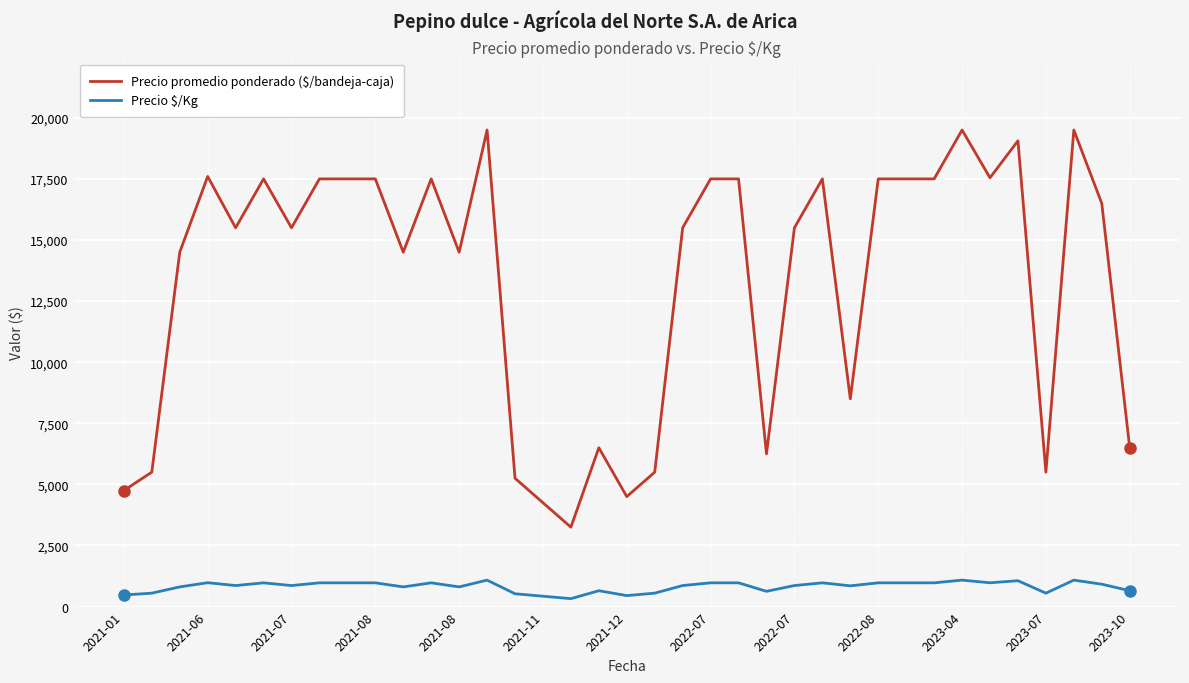

What is the highest value of the Precio $/Kg series?

1083